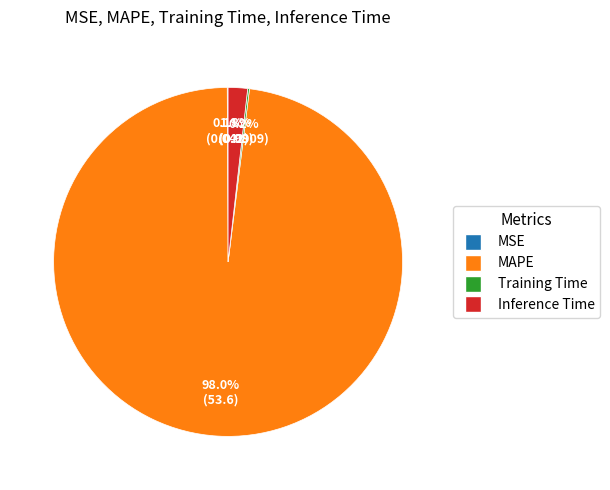

Does MAPE account for over 50% of the chart?

Yes